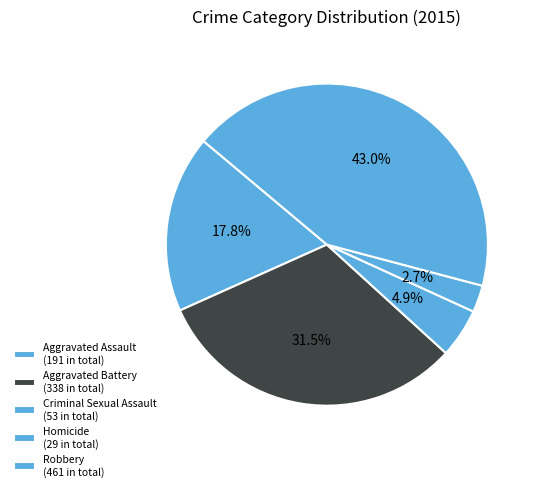

Count the number of slices in the pie.

5